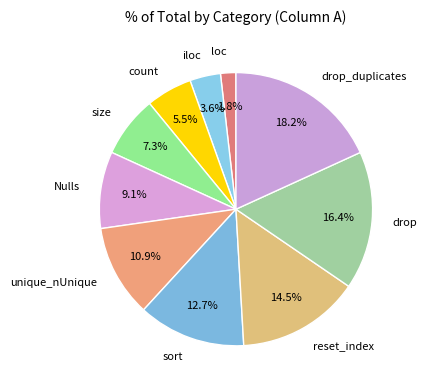

Rank the categories by value from highest to lowest.

drop_duplicates, drop, reset_index, sort, unique_nUnique, Nulls, size, count, iloc, loc